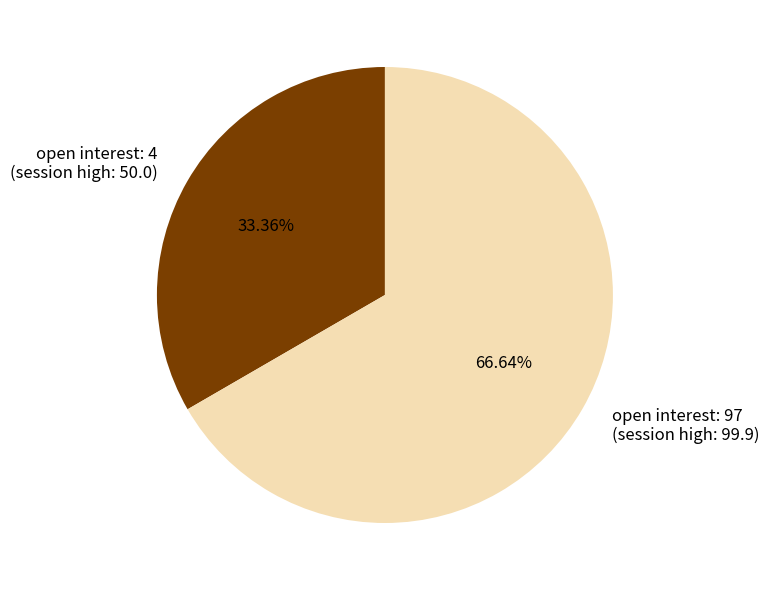

Rank the categories by value from lowest to highest.

open interest: 4 (session high: 50.0), open interest: 97 (session high: 99.9)